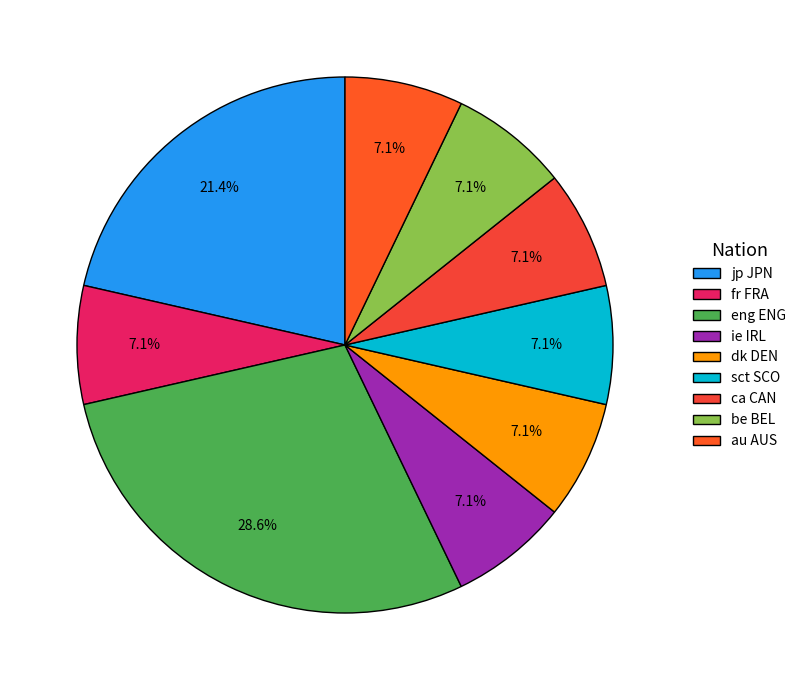

How many segments does this pie chart have?

9